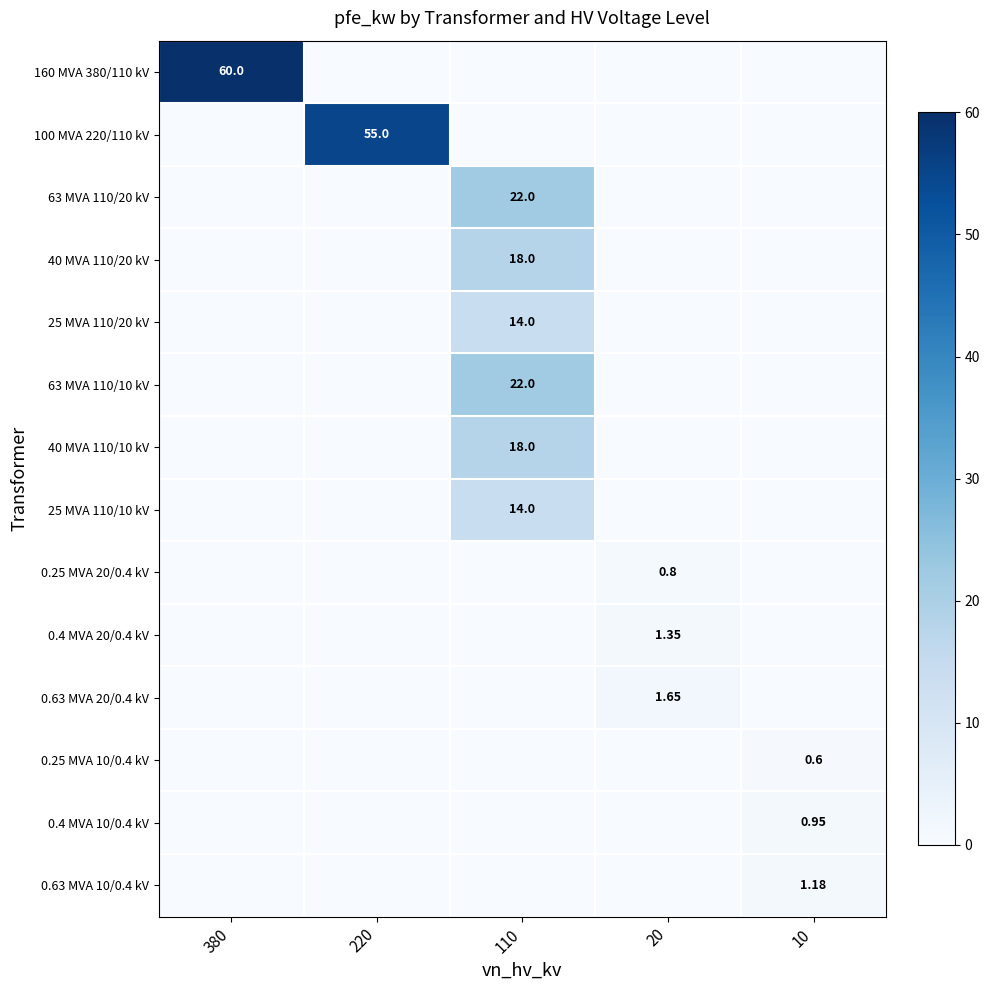

The value of 40 MVA 110/20 kV at 20 is 0.0. True or false?

True